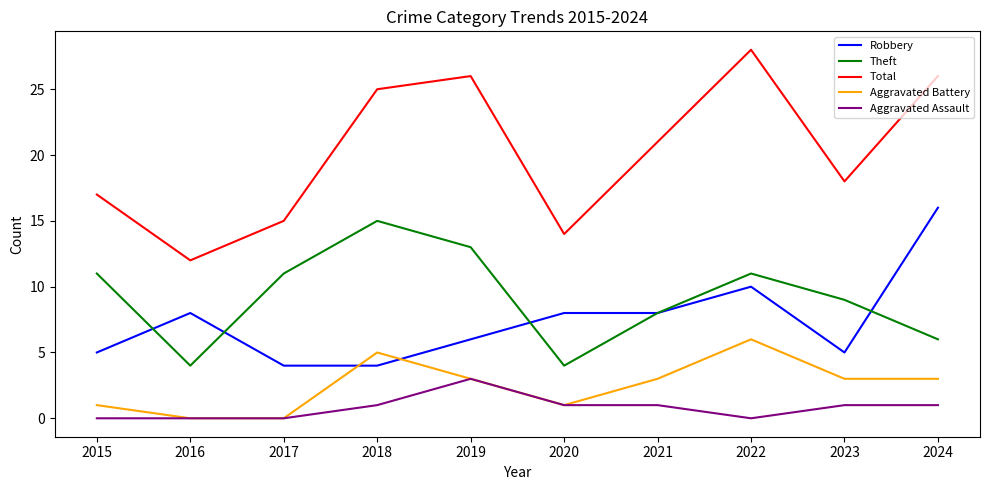

Which series has the largest total across all categories?

Total